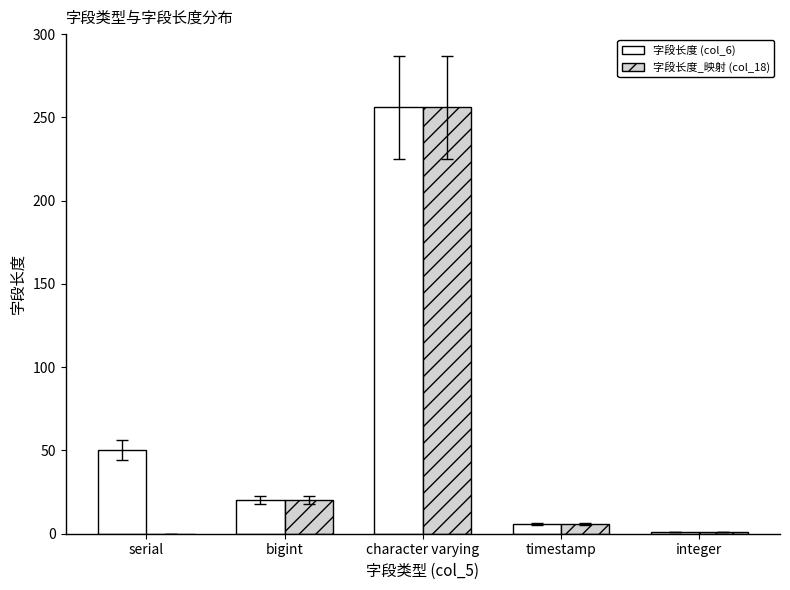

Which series has the largest total across all categories?

字段长度 (col_6)